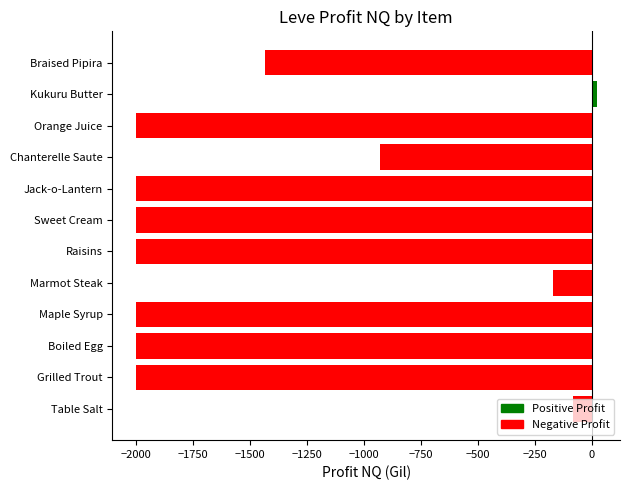

The chart shows a value of -2000.0 at Grilled Trout. True or false?

True